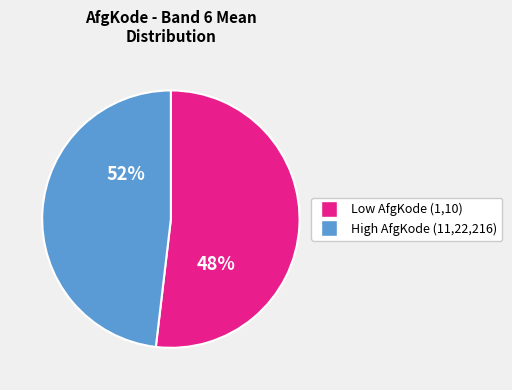

Between 1 and 216, which is larger?

216